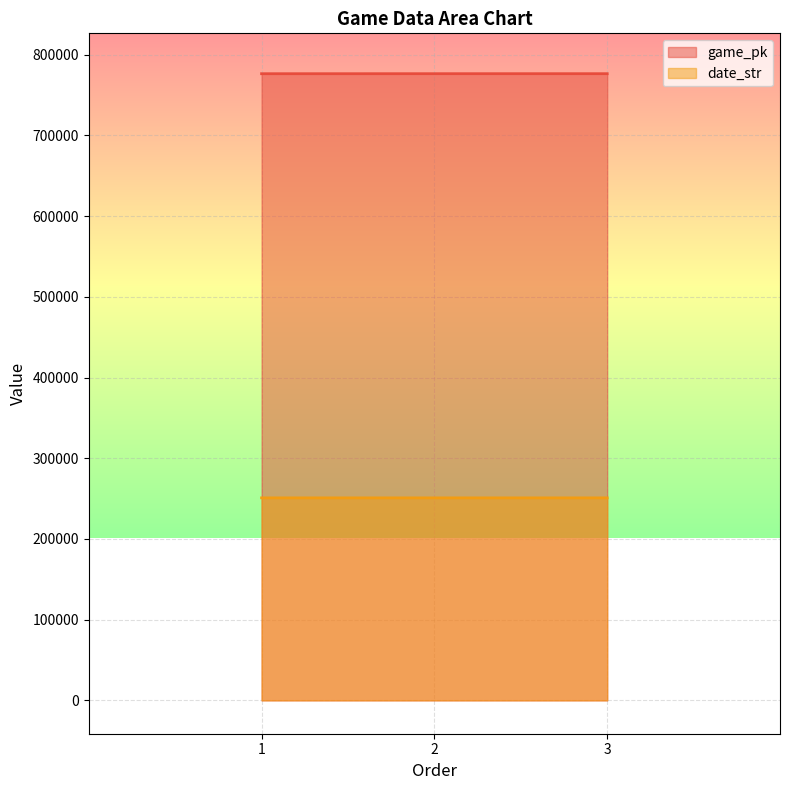

Which series has the largest range (max minus min)?

game_pk